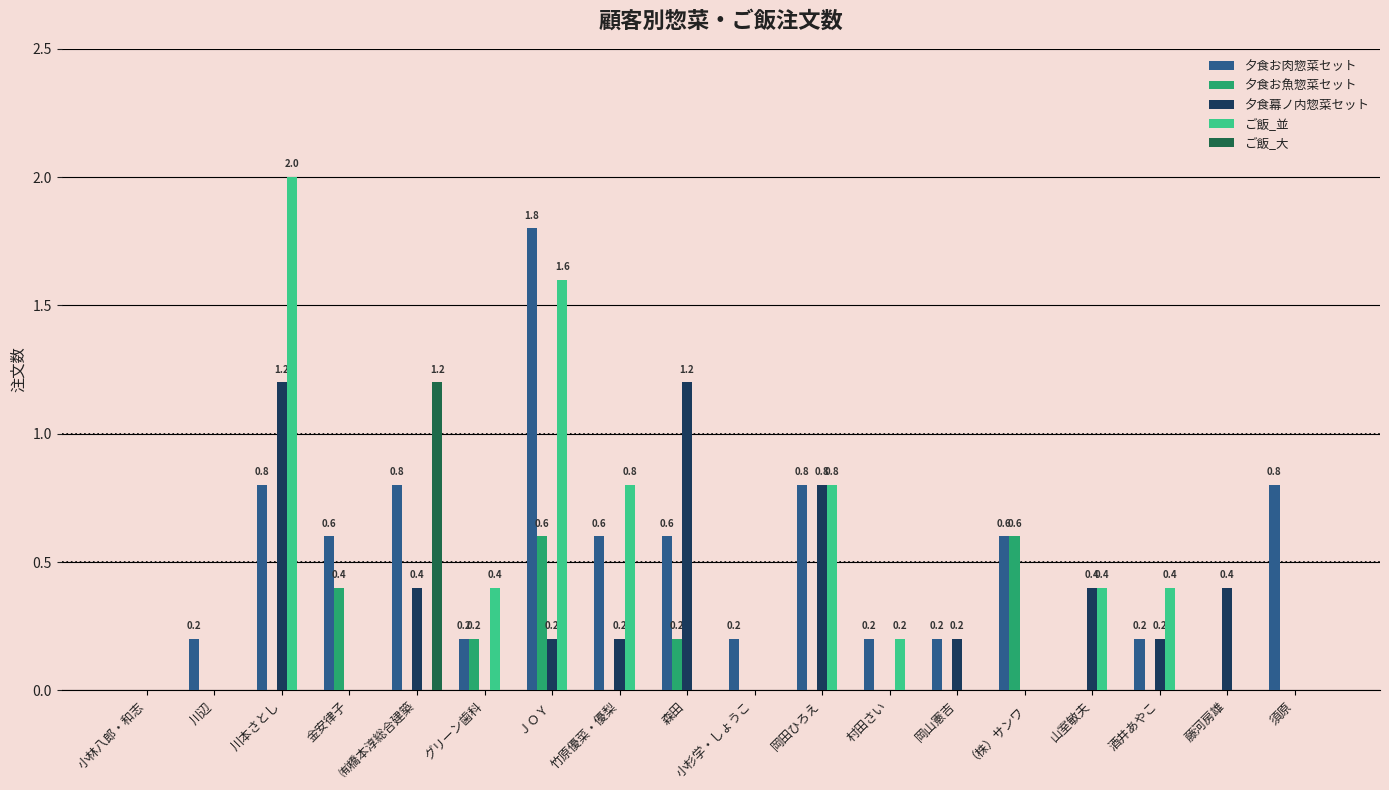

Which series has the largest range (max minus min)?

ご飯_並